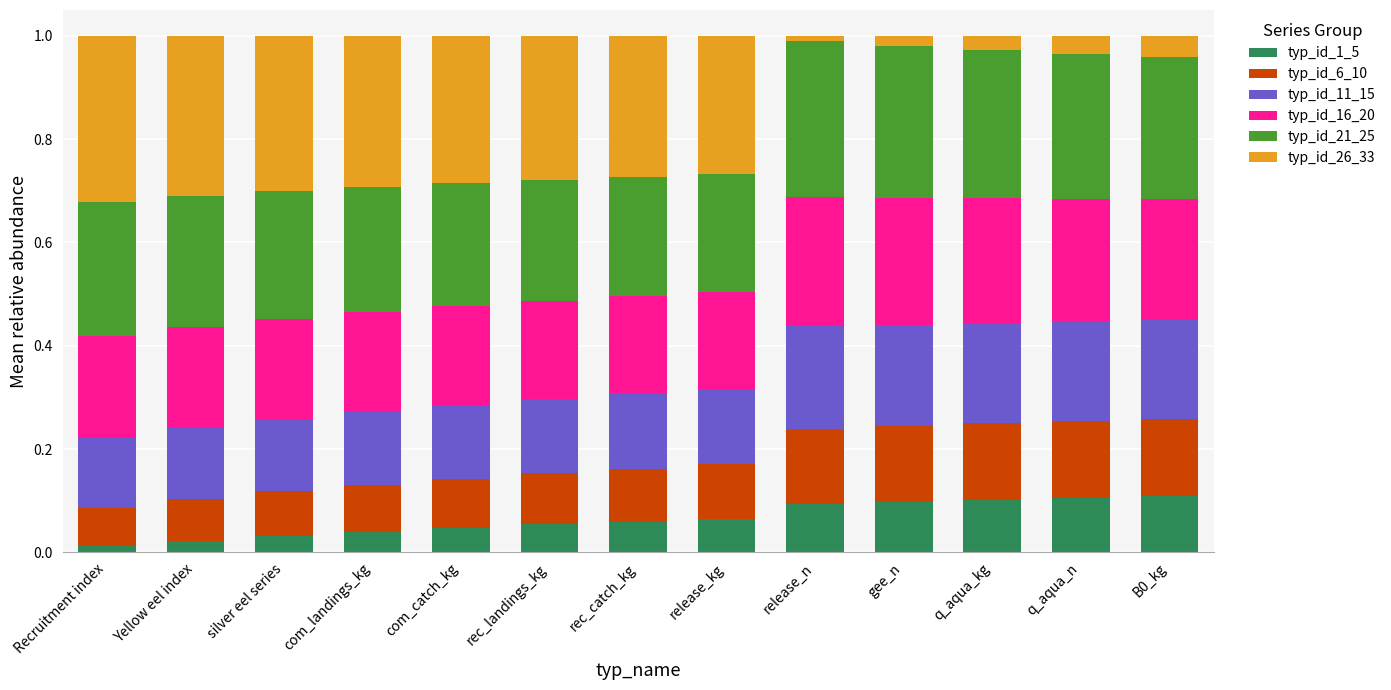

Does the chart contain any negative values?

No